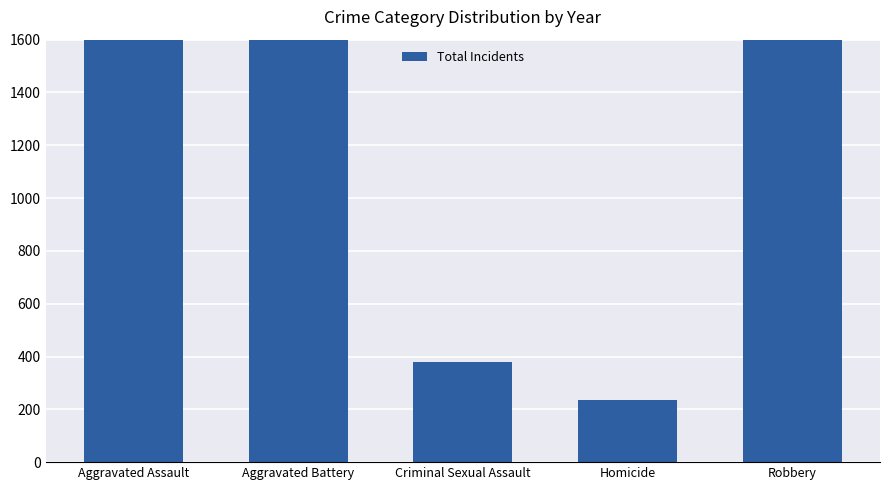

What position from the left is Aggravated Battery?

2